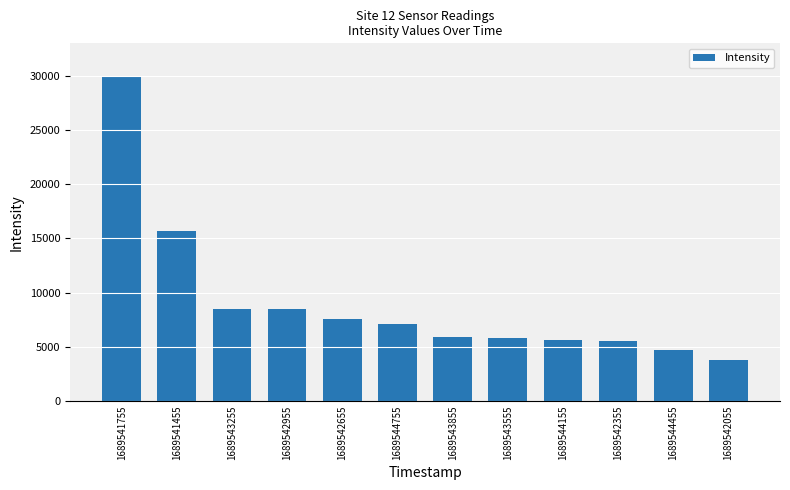

How many series are shown in this chart?

1